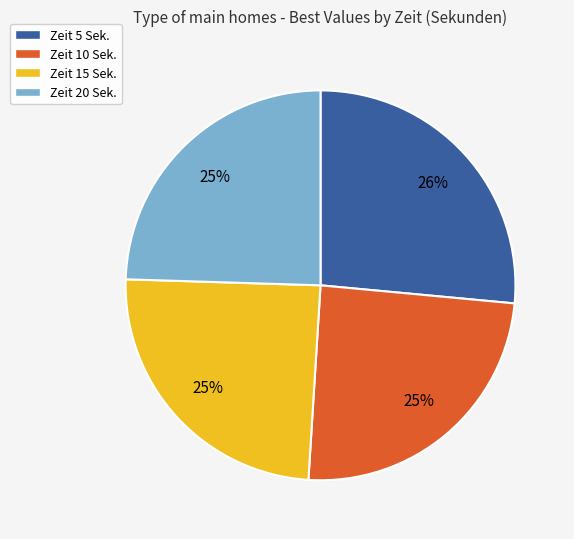

Is Zeit 5 Sek. the majority of the pie?

No